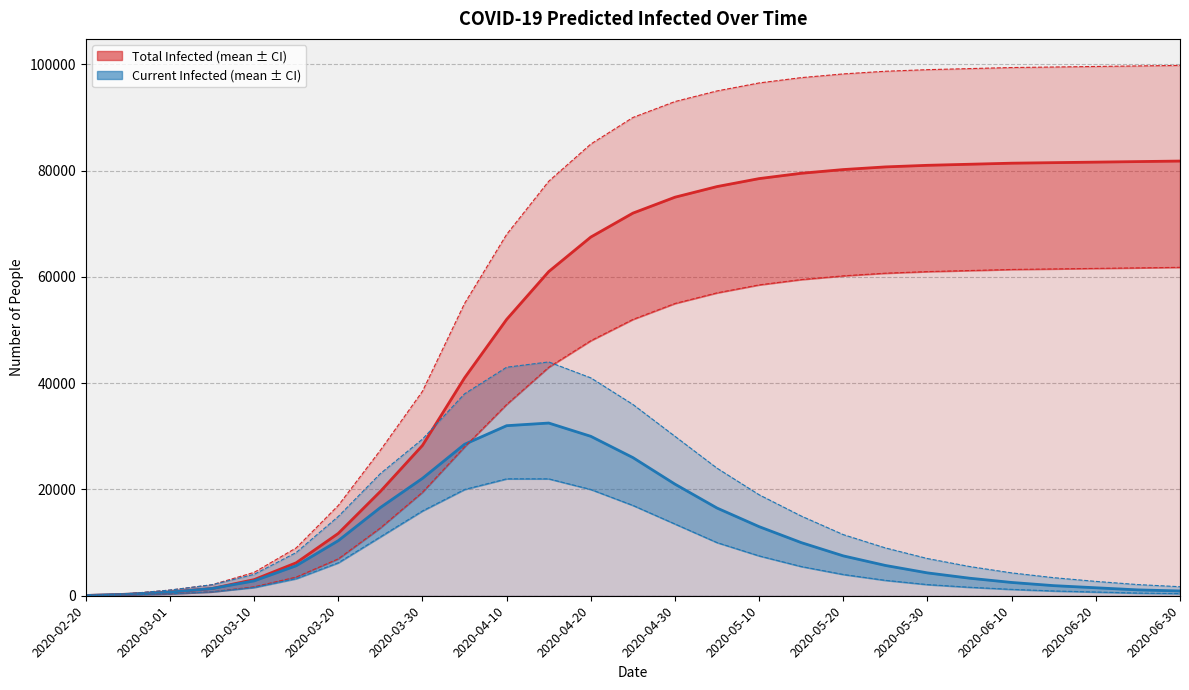

The value of predicted_total_infected_lower at 2020-04-25 is 52000. True or false?

True